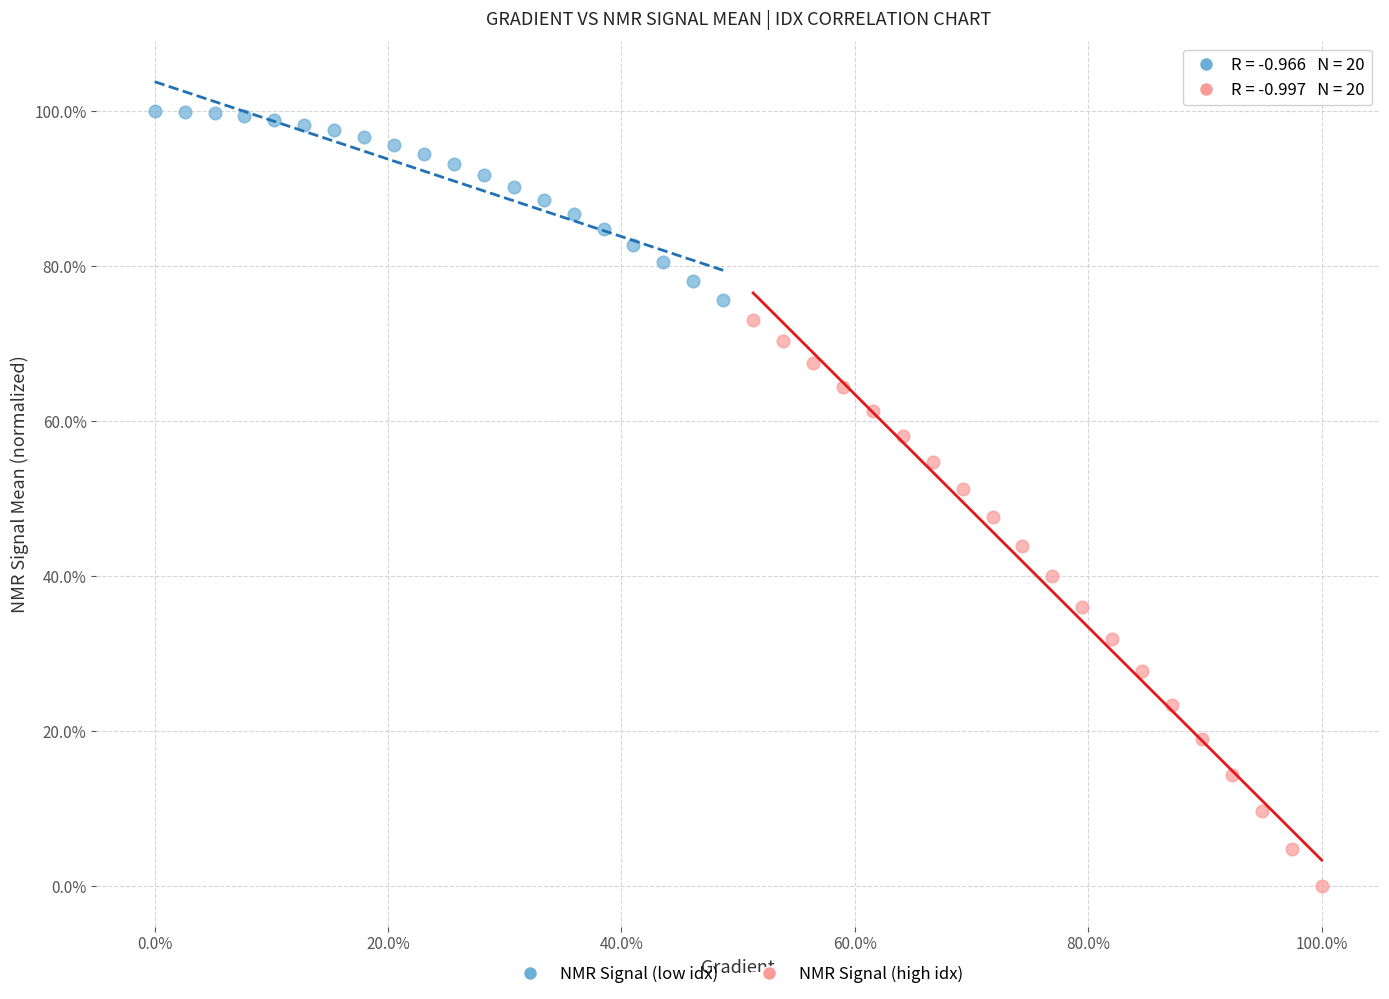

What are all the series names shown in the legend?

NMR Signal (low idx), NMR Signal (high idx)